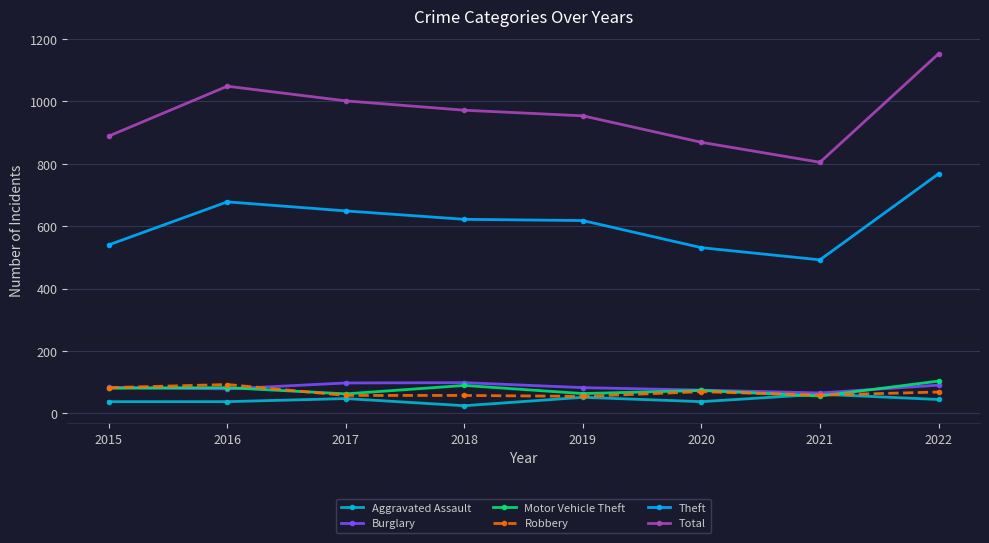

Where is the first local maximum for Total?

2016